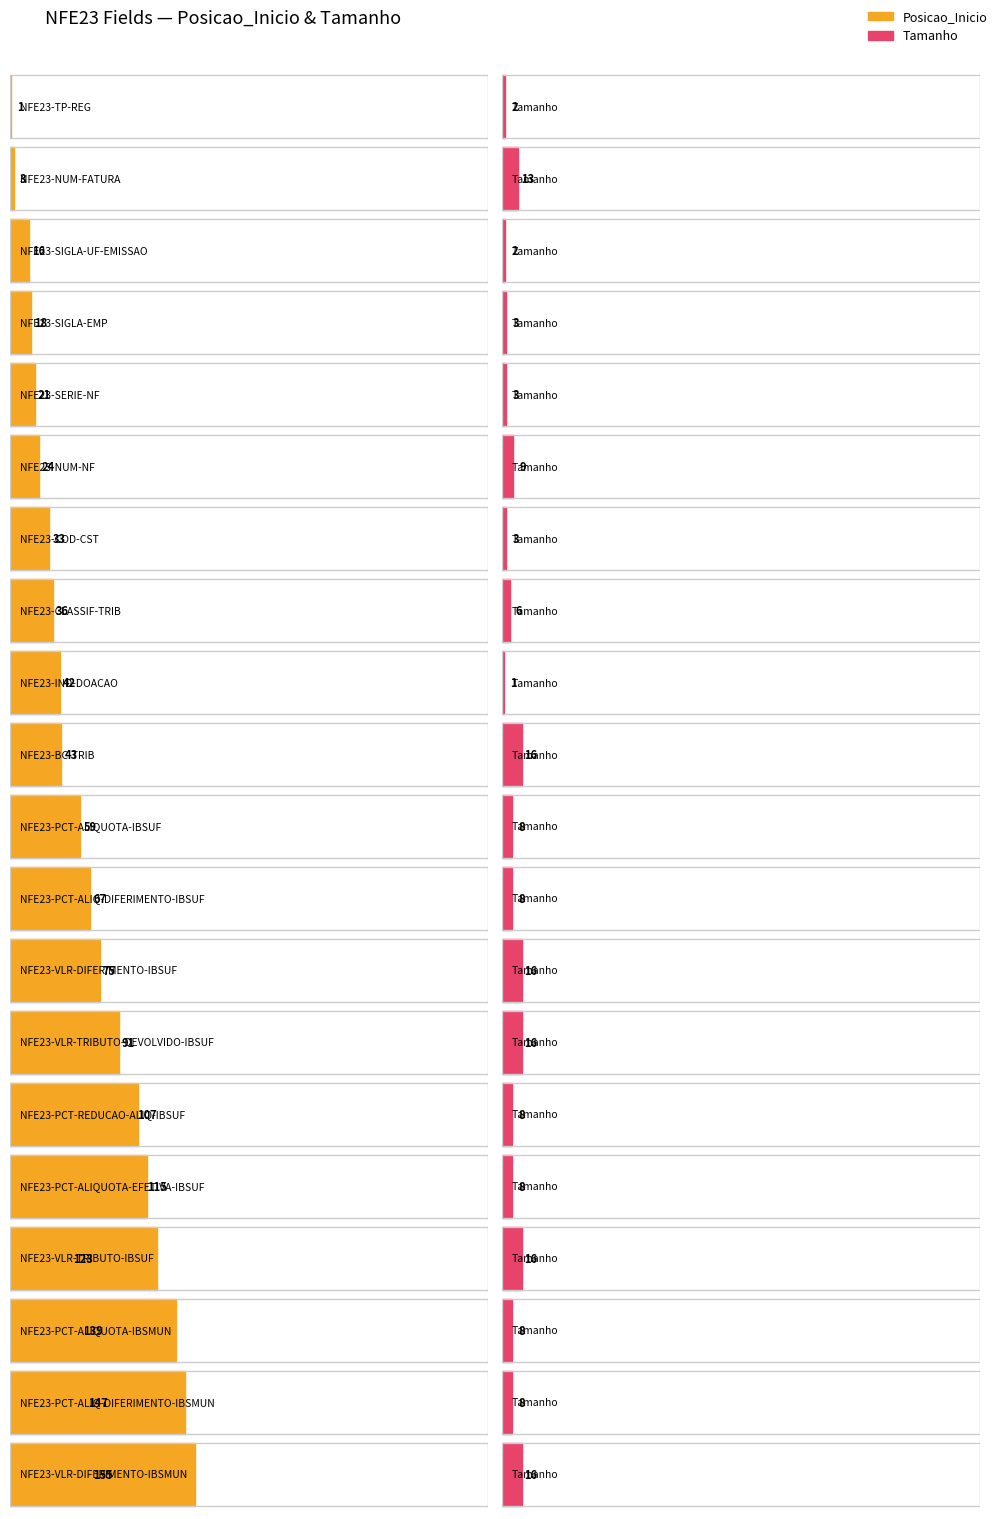

Where does the data first go above 59?

NFE23-PCT-ALIQ-DIFERIMENTO-IBSUF